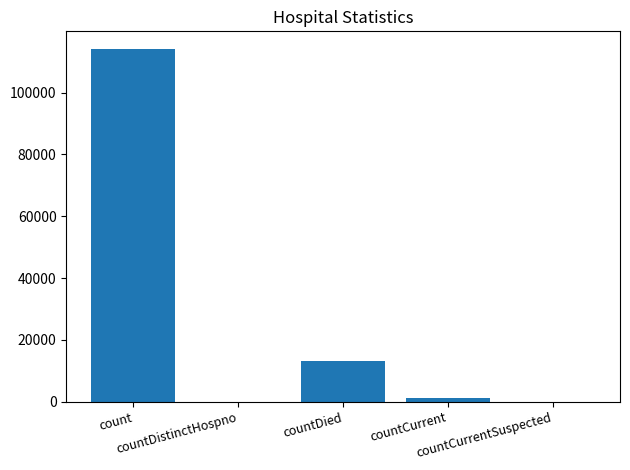

How many data points does each series have?

5